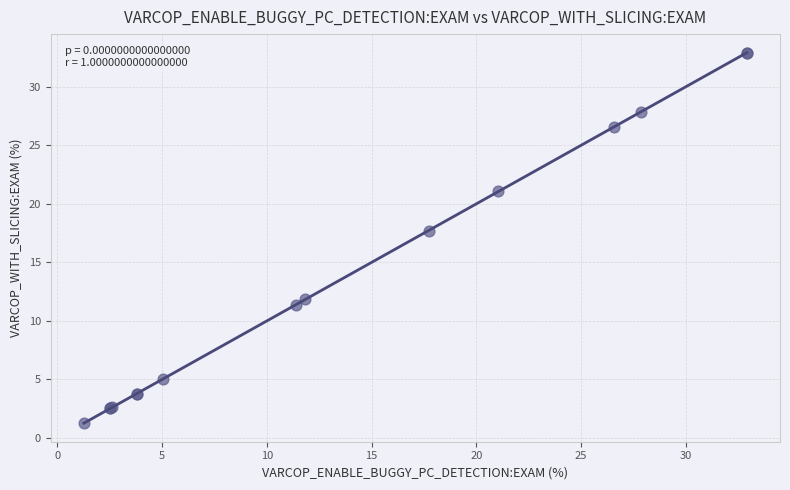

What Y value in the scatter plot is closest to 17?

17.7